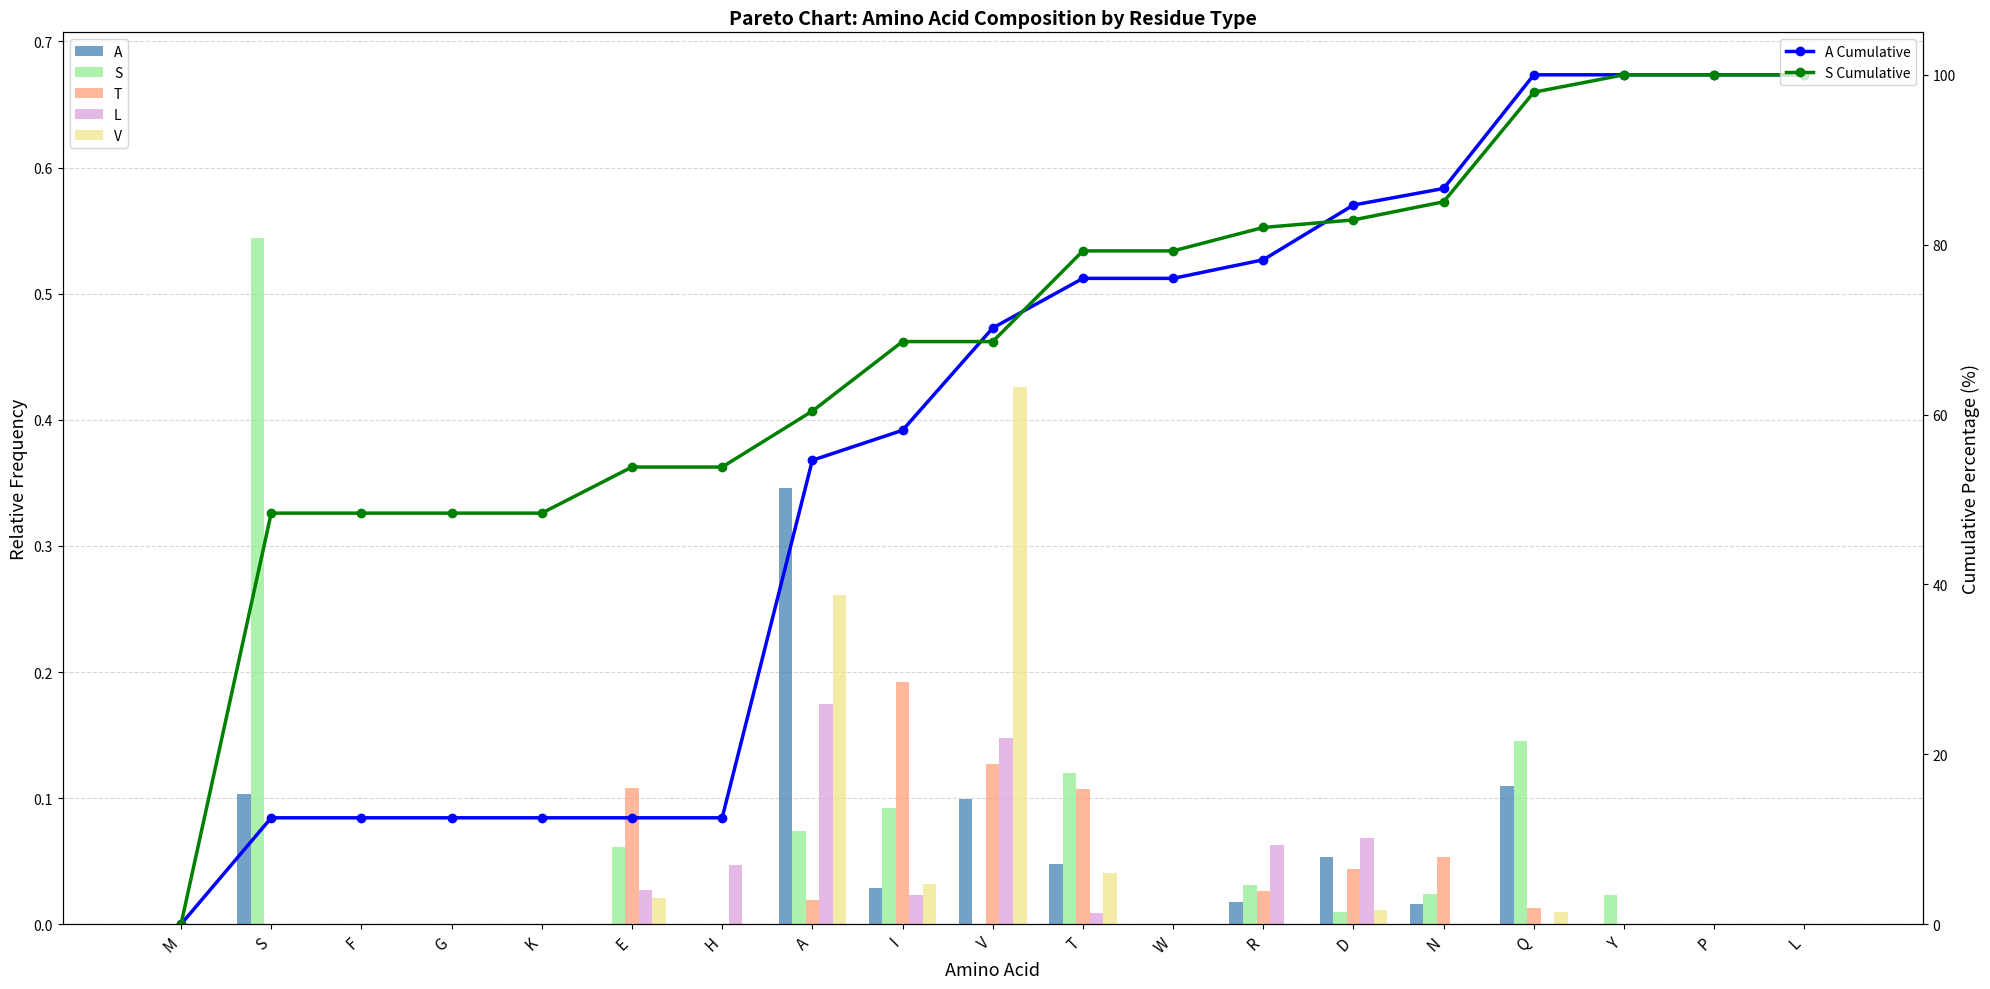

What is the highest value of the T series?

0.2